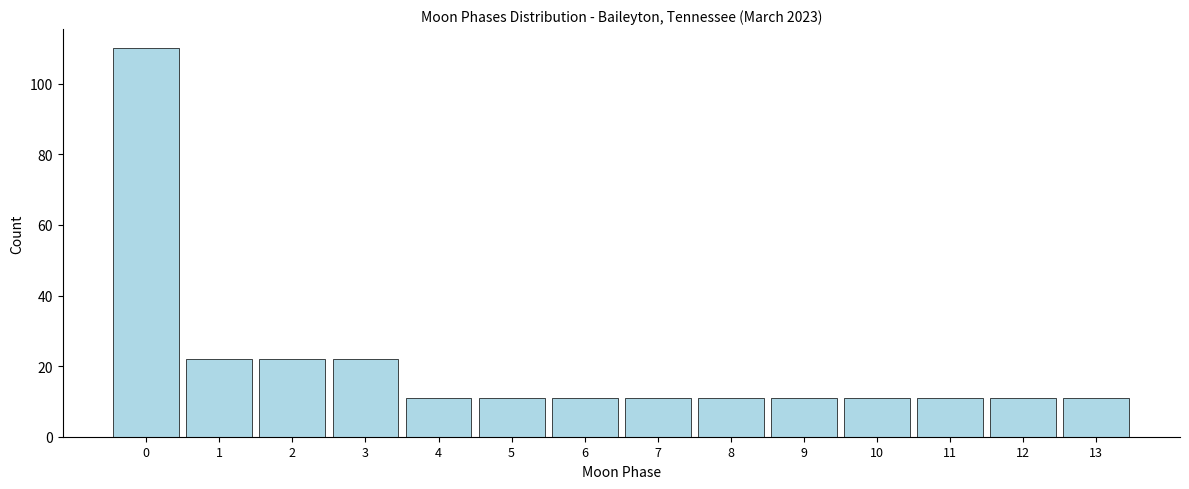

Reading left to right, what are all the values shown in this chart?

0=110	1=22	2=22	3=22	4=11	5=11	6=11	7=11	8=11	9=11	10=11	11=11	12=11	13=11